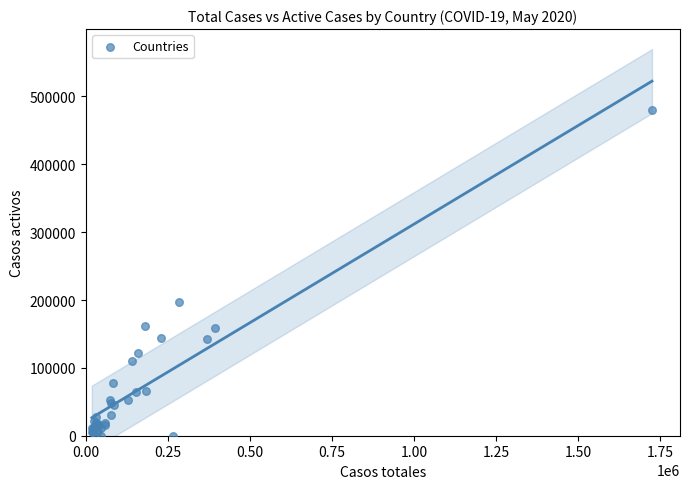

What Y value in the scatter plot is closest to 239984?

196958